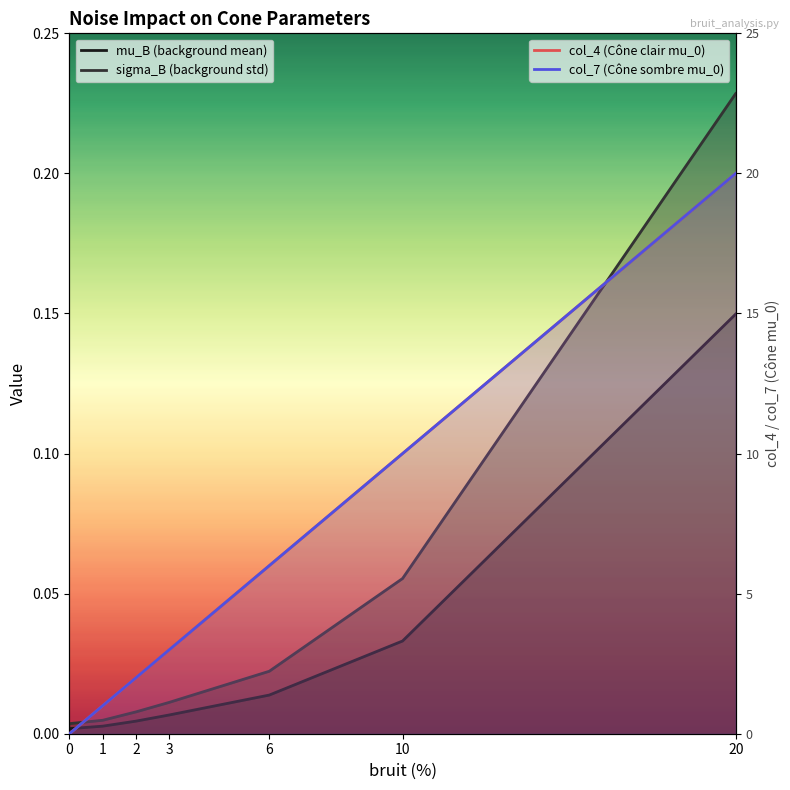

Which series ends up on top after the final intersection of mu_B (background mean) and col_7 (Cône sombre mu_0)?

col_7 (Cône sombre mu_0)